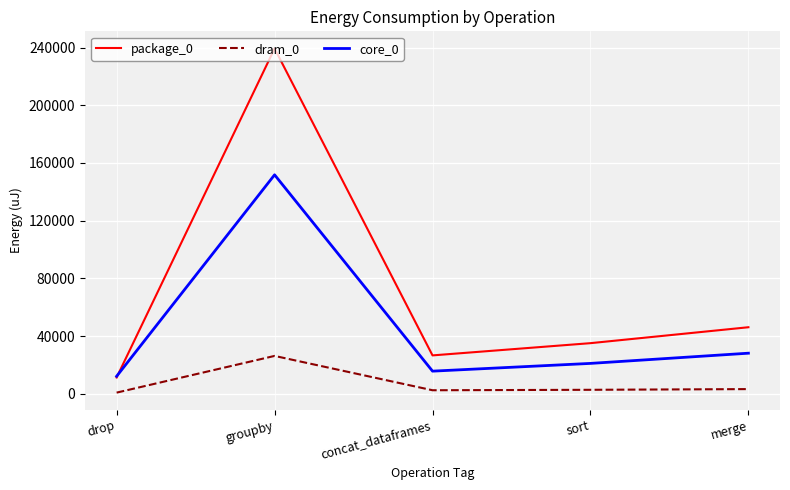

What position from the left is merge?

5